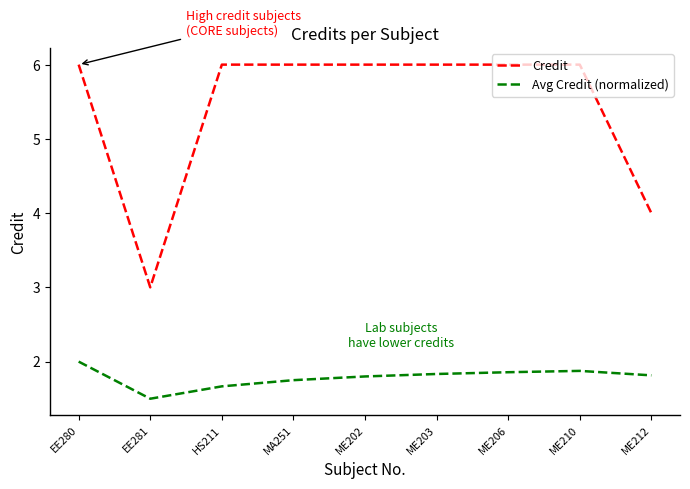

What is the difference between the Credit values at EE281 and ME210?

3.0